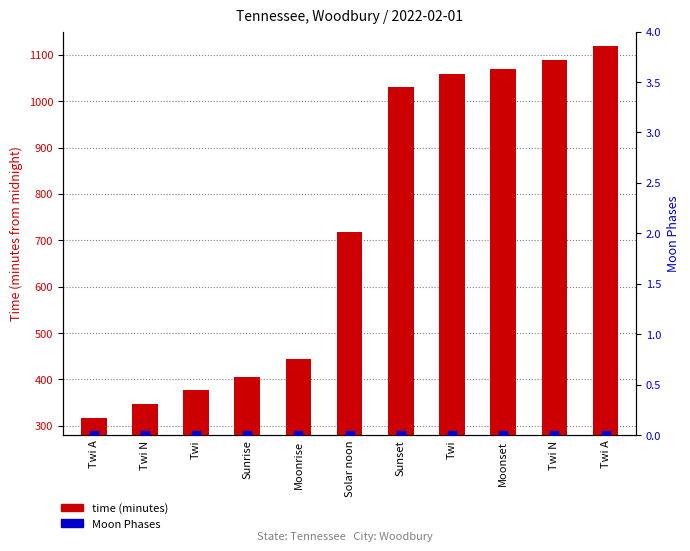

At which category is the sum across all series the highest?

Twi A